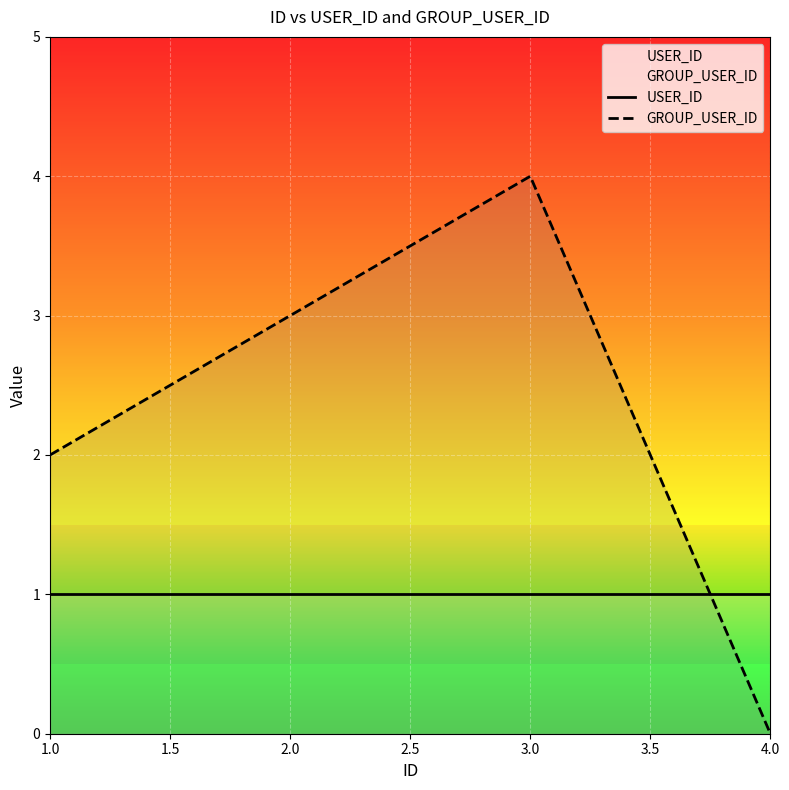

What is the total value across all series at 1.0?

3